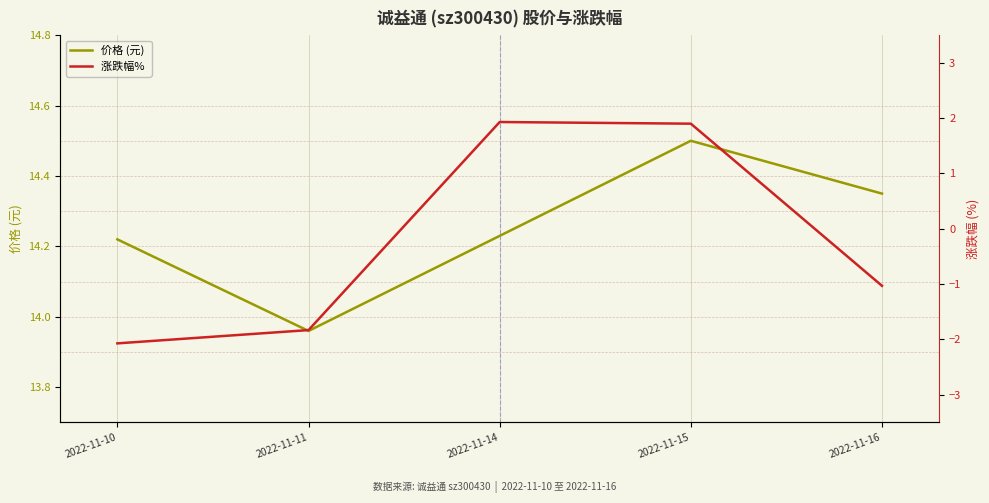

In 价格 (元), how many points are higher than both neighbors (excluding endpoints)?

1